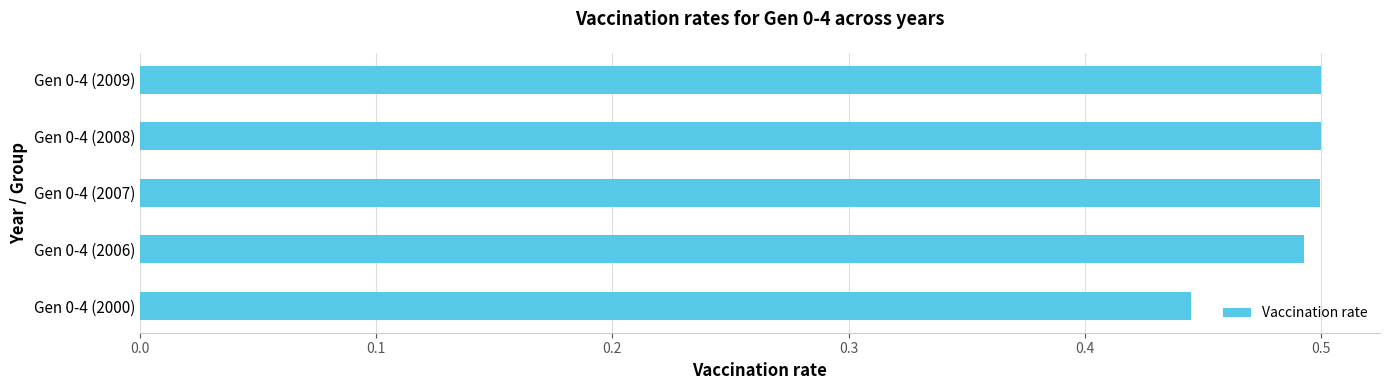

Is it true that the value at Gen 0-4 (2008) is 0.5?

True